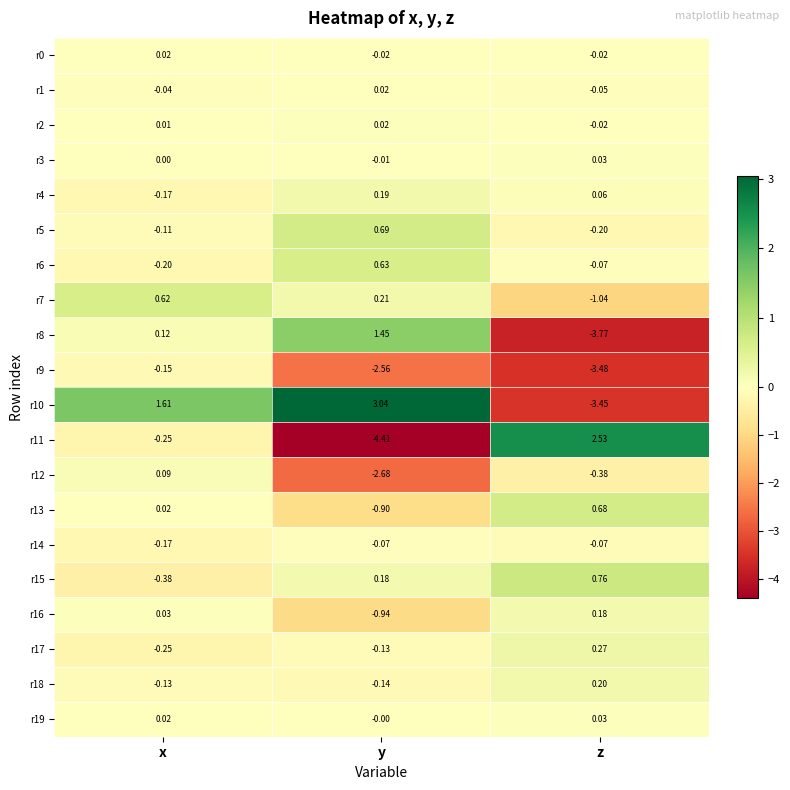

Which label corresponds to the largest value in the chart?

y